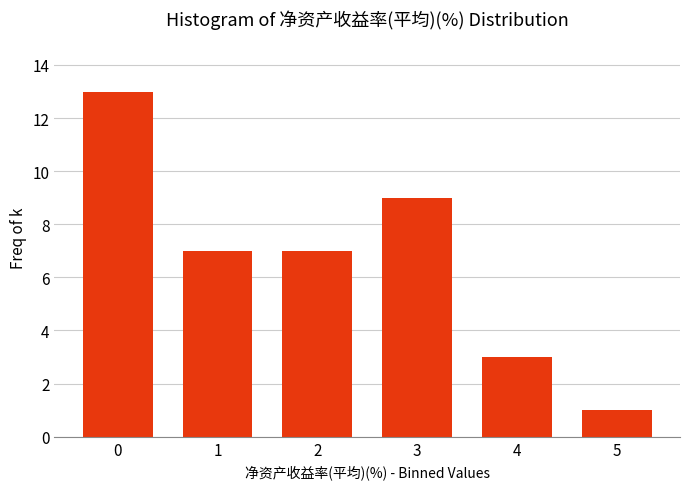

Reading right to left, list all the values displayed in this chart.

1	3	9	7	7	13